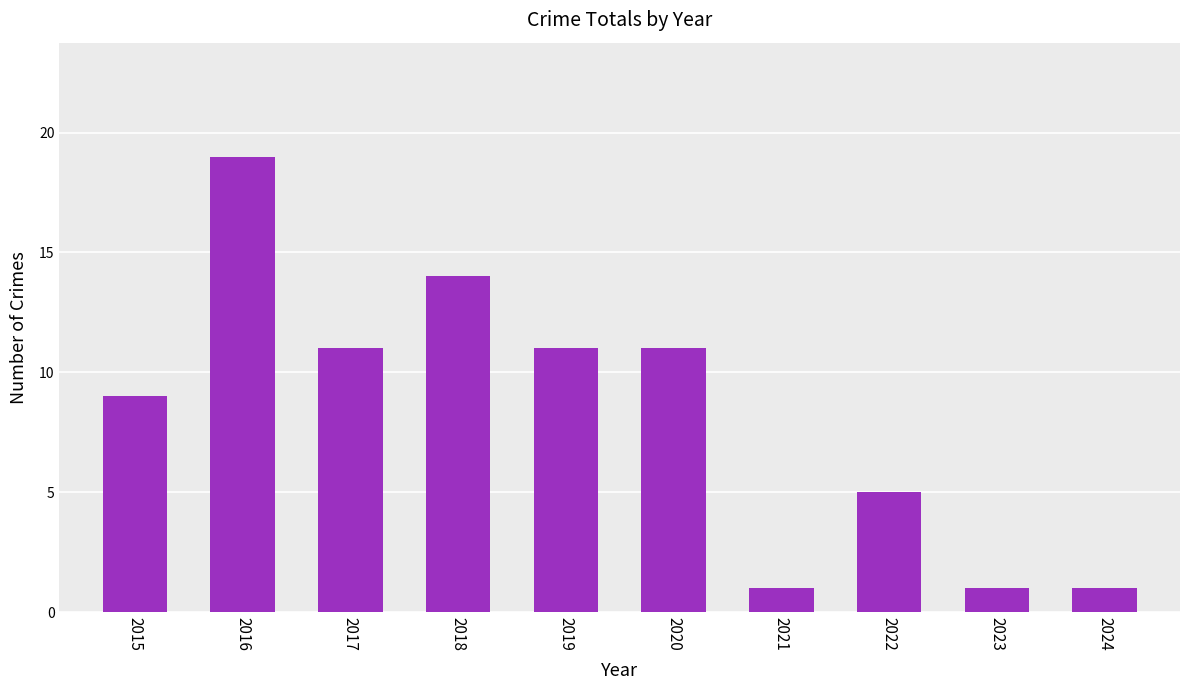

Reading left to right, what are all the values shown in this chart?

2015=9	2016=19	2017=11	2018=14	2019=11	2020=11	2021=1	2022=5	2023=1	2024=1